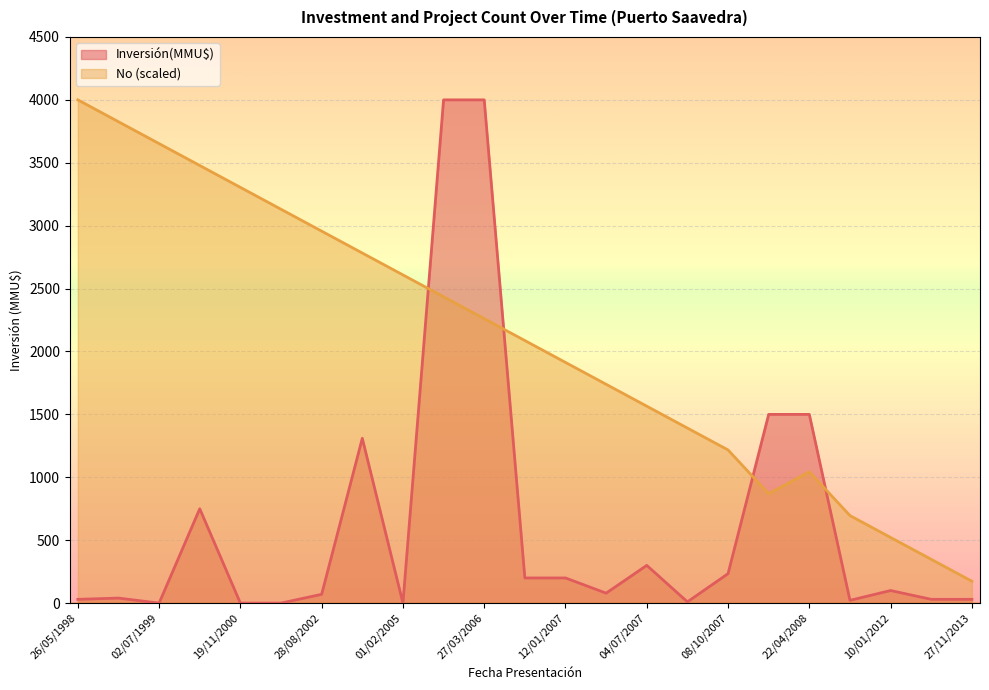

What is the spread (max minus min) of values at 10/01/2012?

421.7